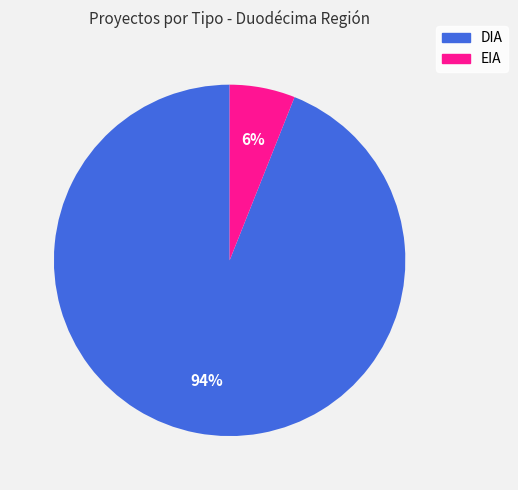

Is EIA the majority of the pie?

No